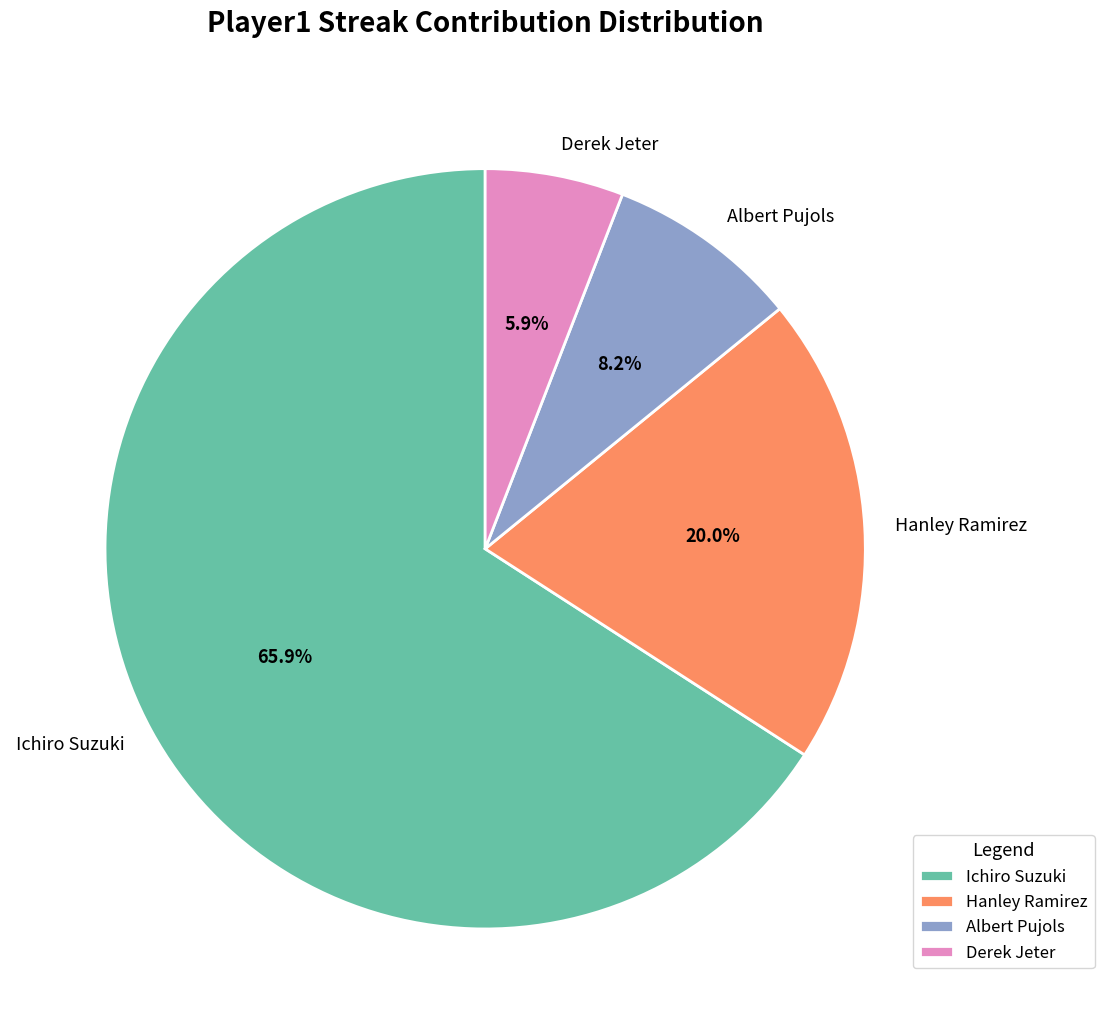

Count the number of slices in the pie.

4